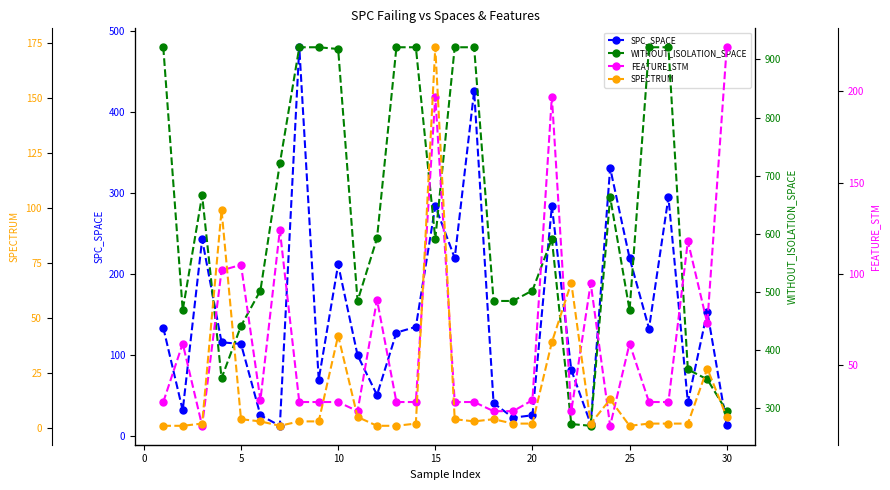

What is the minimum value for SPC_SPACE?

13